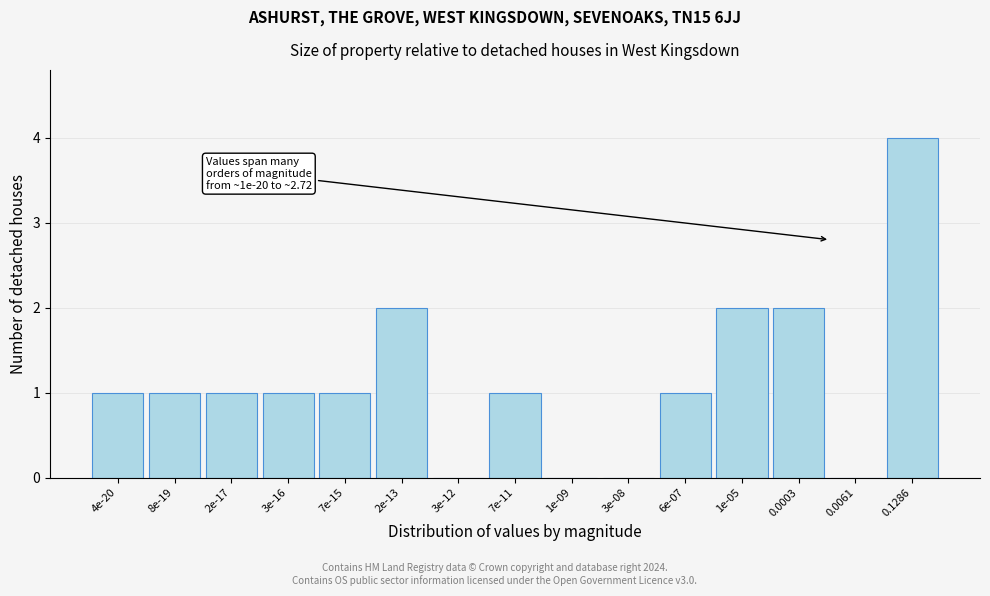

Reading right to left, list all the values displayed in this chart.

0.1286=4	0.0061=0	0.0003=2	1e-05=2	6e-07=1	3e-08=0	1e-09=0	7e-11=1	3e-12=0	2e-13=2	7e-15=1	3e-16=1	2e-17=1	8e-19=1	4e-20=1